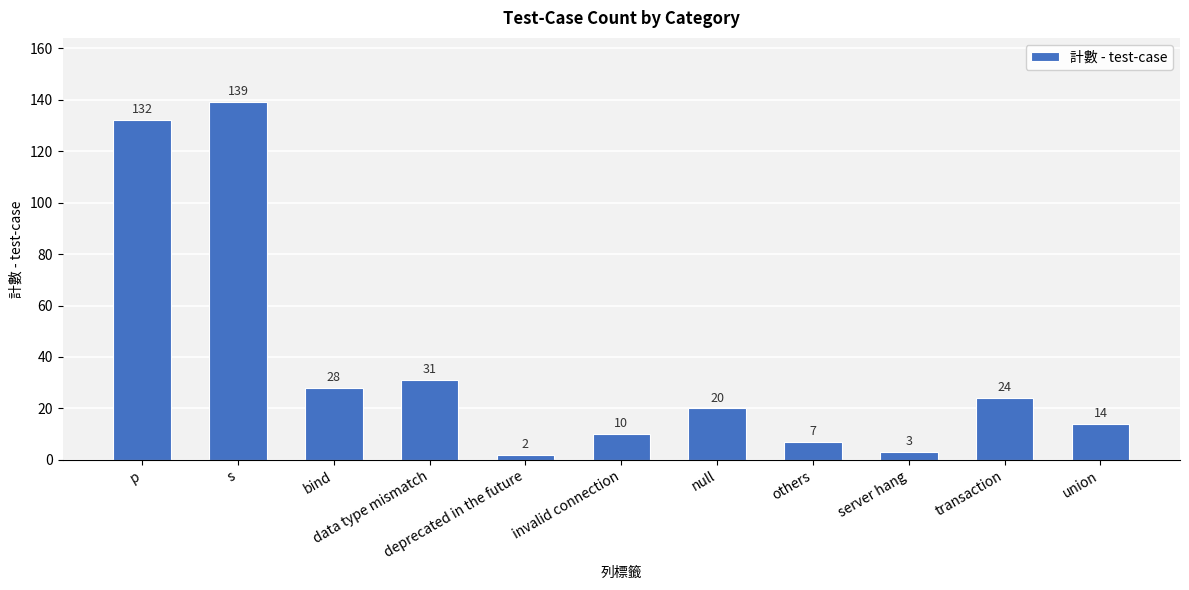

What position from the left is s?

2